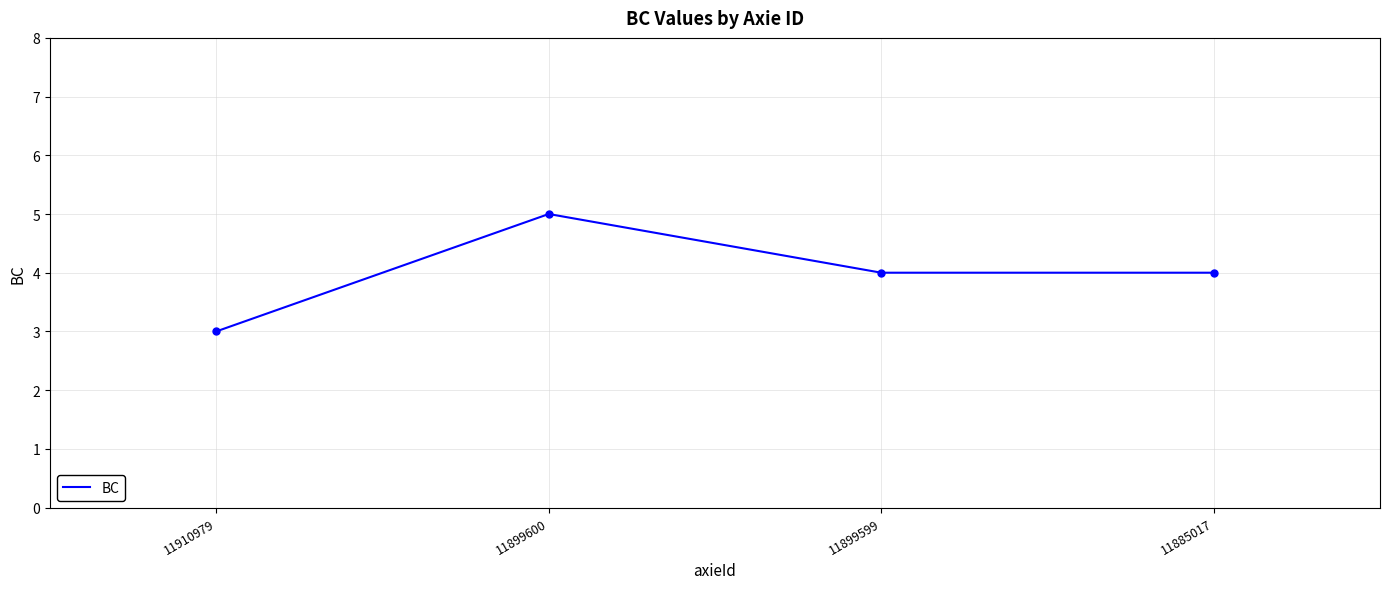

How many interior local peaks (higher than both neighbors) does the data have?

1